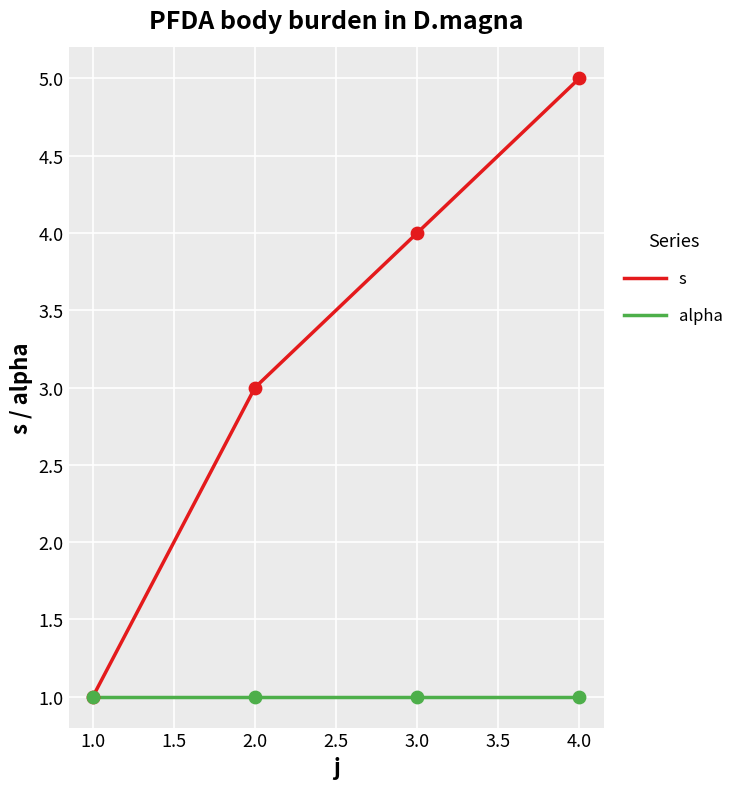

What is the total value across all series at 2.0?

4